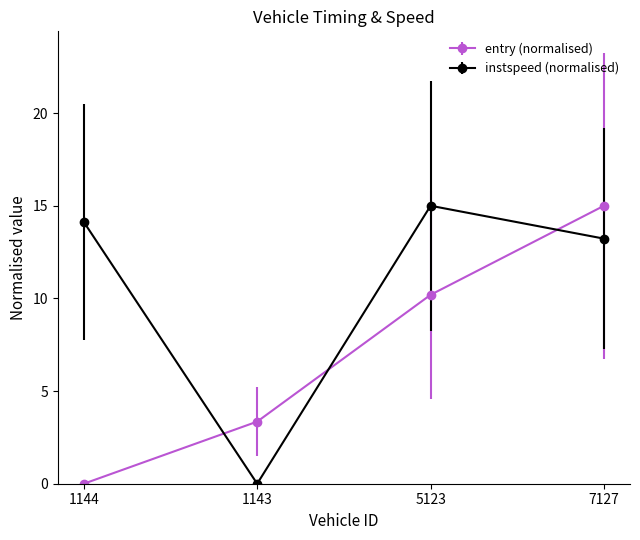

What is the label of the 2nd point from the right?

5123